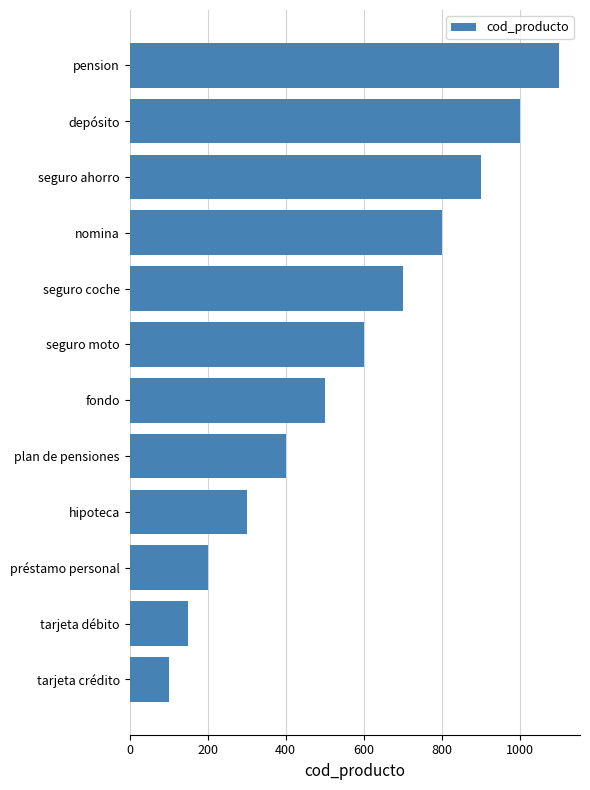

Are the bars grouped side by side (vs. stacked)?

No